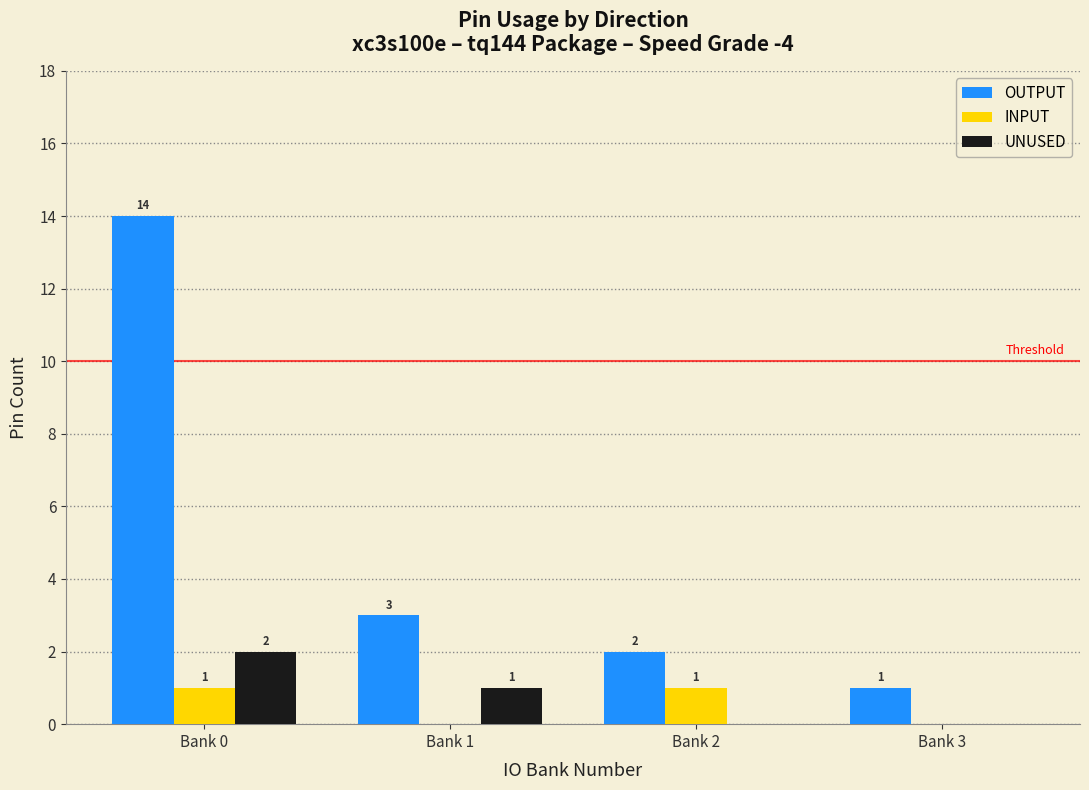

What is the difference between the INPUT values at Bank 3 and Bank 0?

1